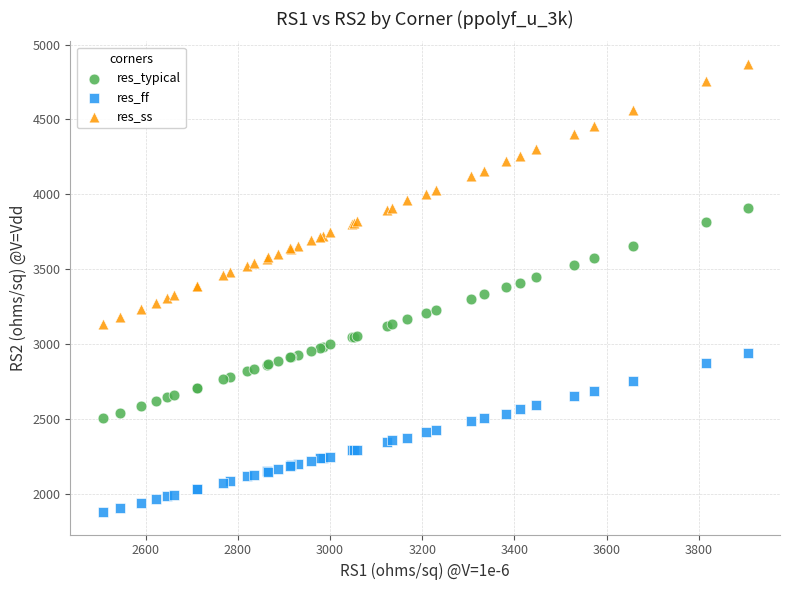

Which series has the largest Y range (max minus min)?

res_ss